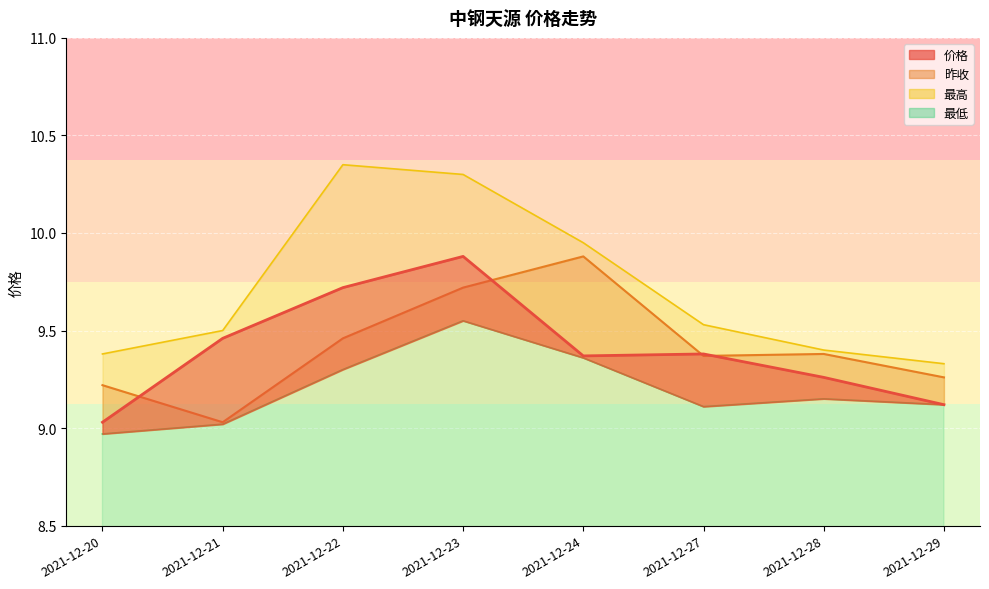

At which category does the chart reach its peak across all series?

2021-12-22